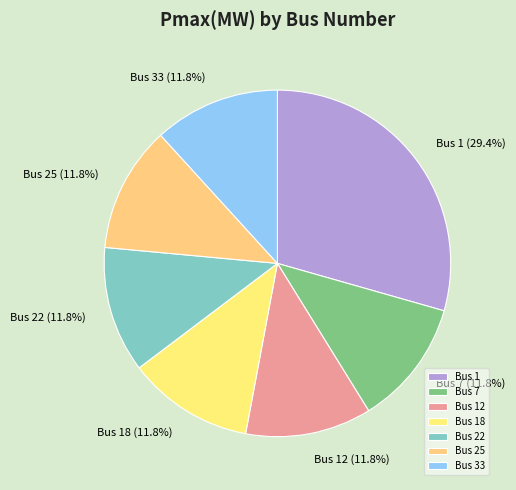

How many segments does this pie chart have?

7